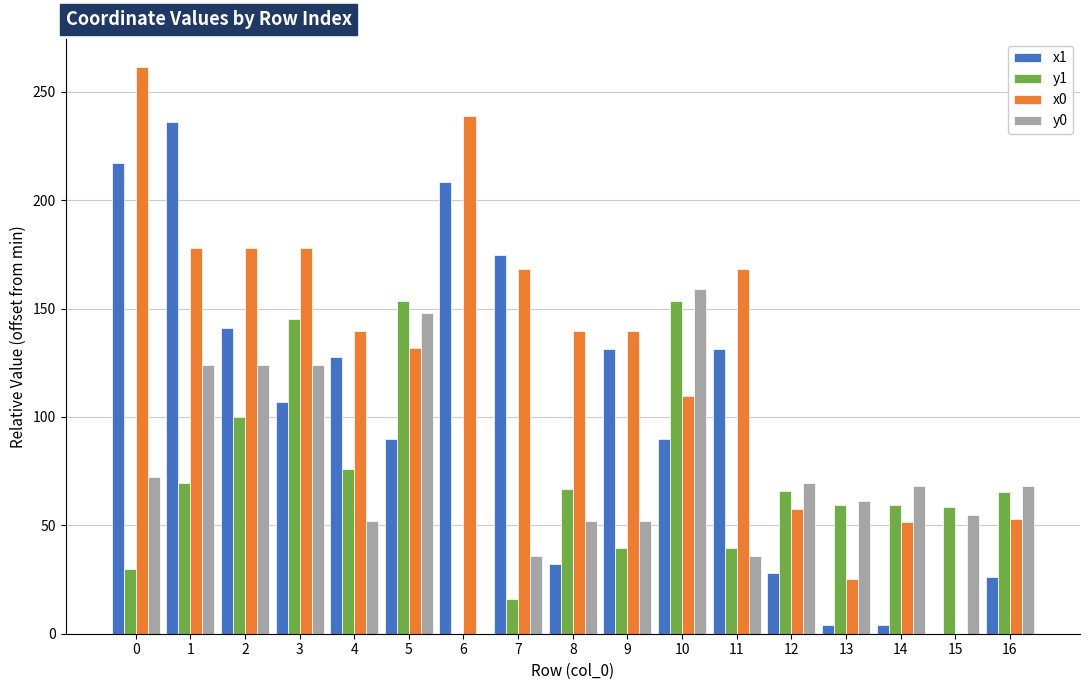

Between 4 and 9, which series saw the biggest shift?

y1